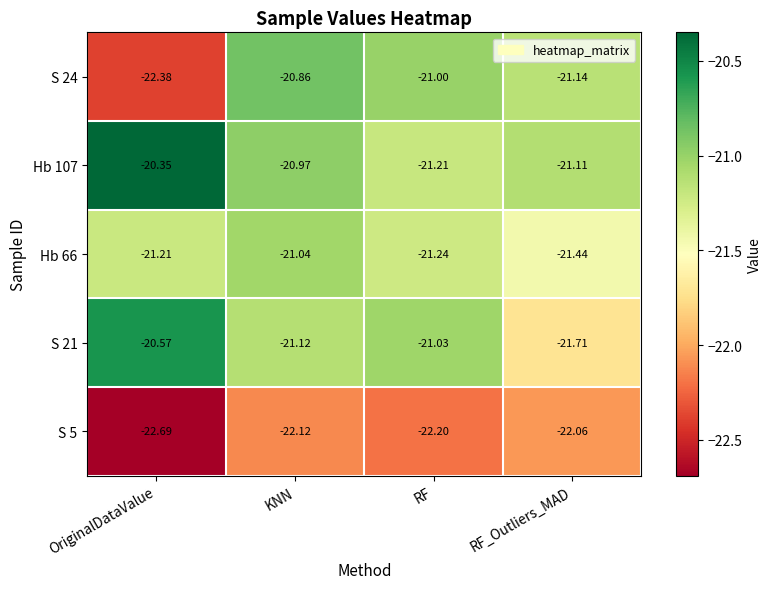

At which label does S 24 reach its peak?

KNN